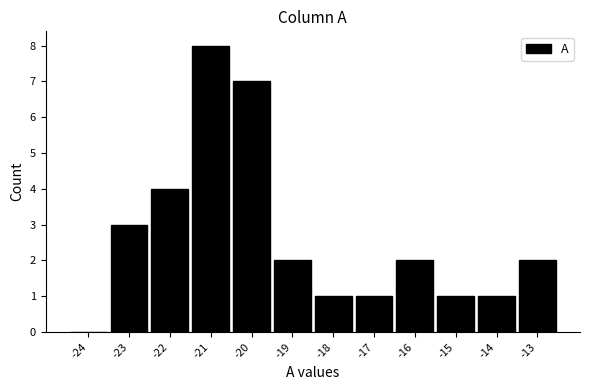

Reading right to left, what are all the values shown in this chart?

-13=2	-14=1	-15=1	-16=2	-17=1	-18=1	-19=2	-20=7	-21=8	-22=4	-23=3	-24=0